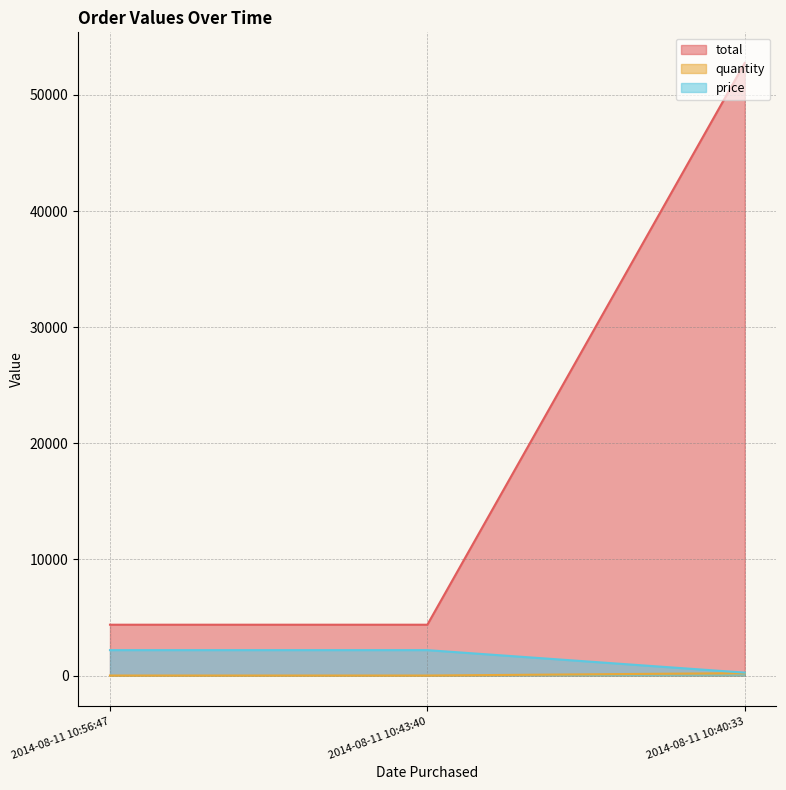

At which category is the sum across all series the highest?

2014-08-11 10:40:33